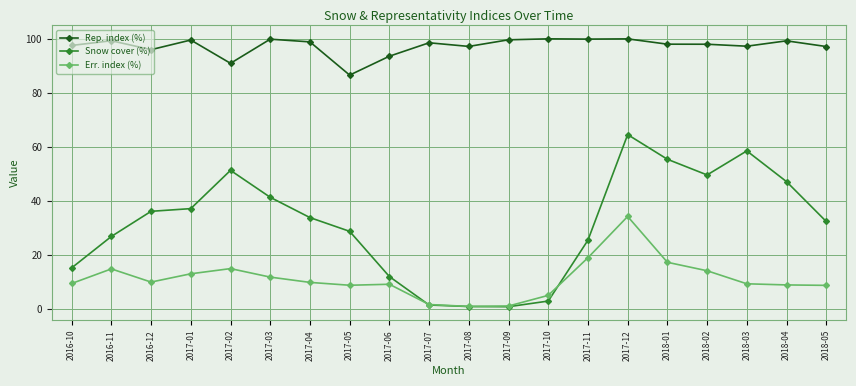

At which label does Err. index (%) reach its peak?

2017-12